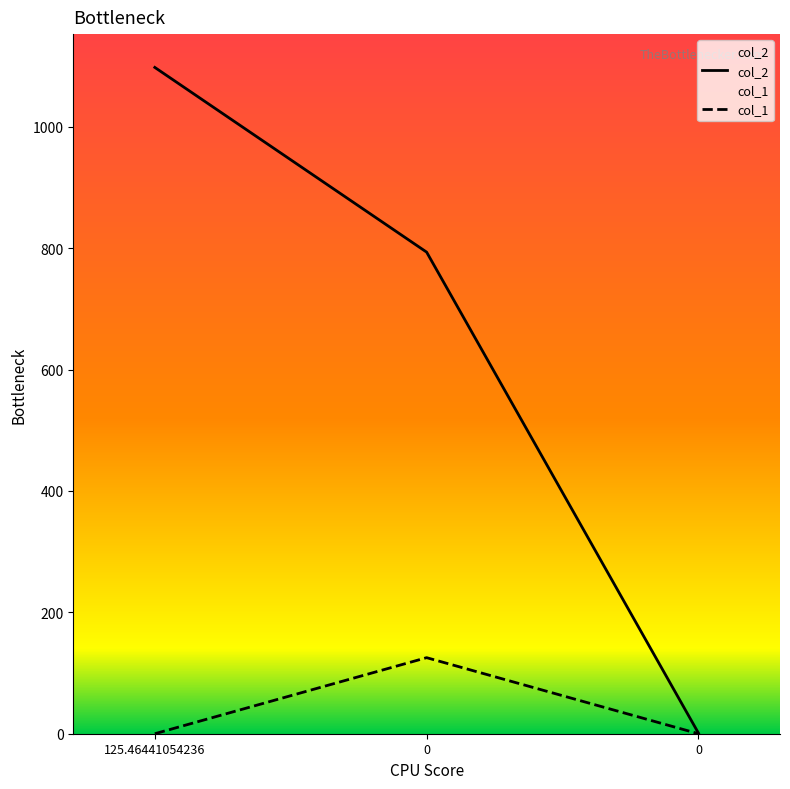

What are all the series names shown in the legend?

col_2, col_1